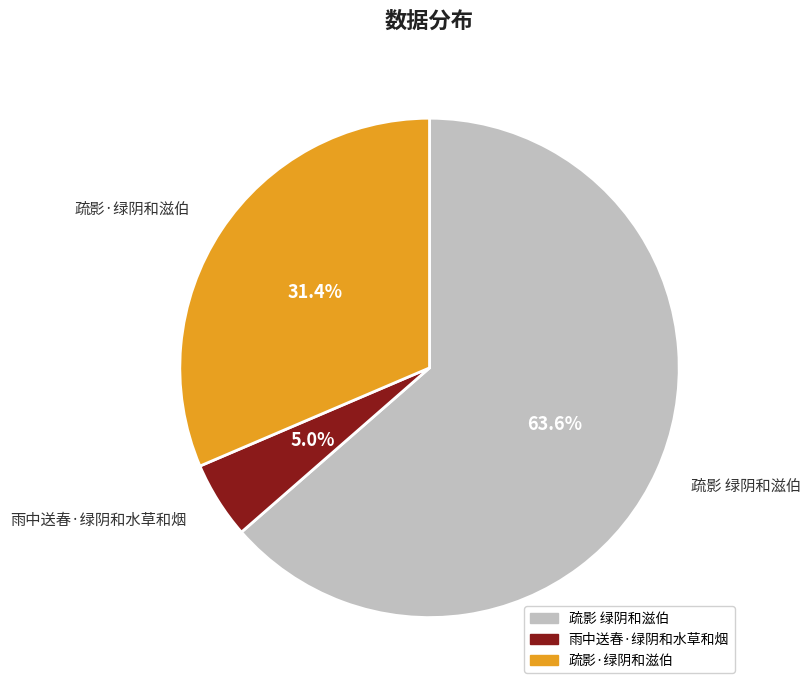

How many segments does this pie chart have?

3